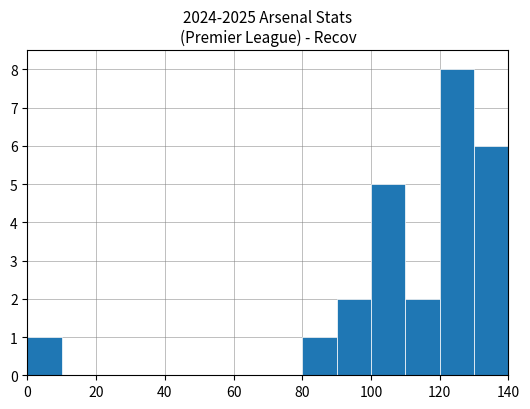

Are the bars horizontal?

No